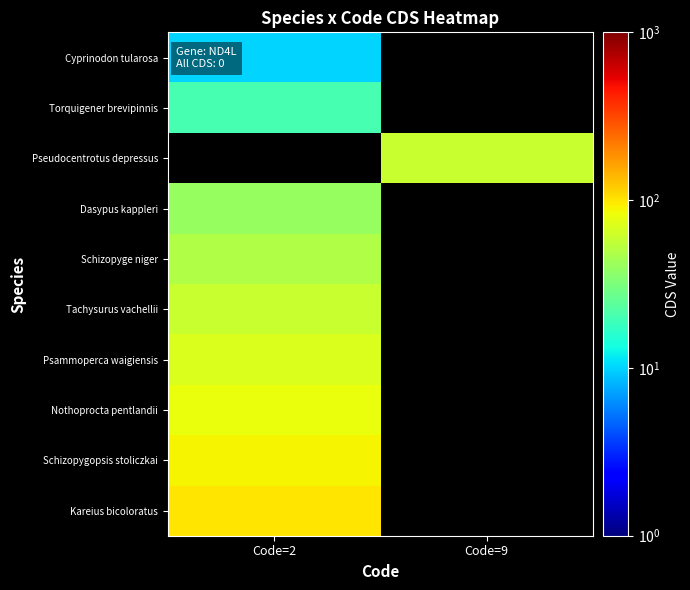

Count the number of categories in the chart.

2